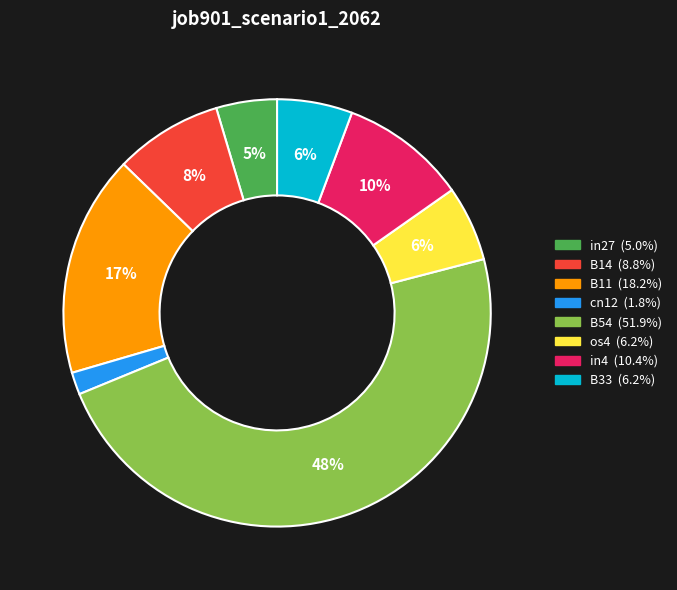

Is the sum of B14 and B11 greater than half?

No